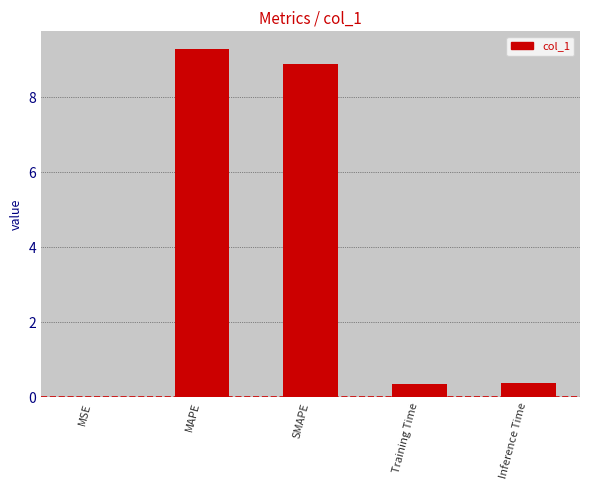

The chart shows a value of 6.1 at MAPE. True or false?

False